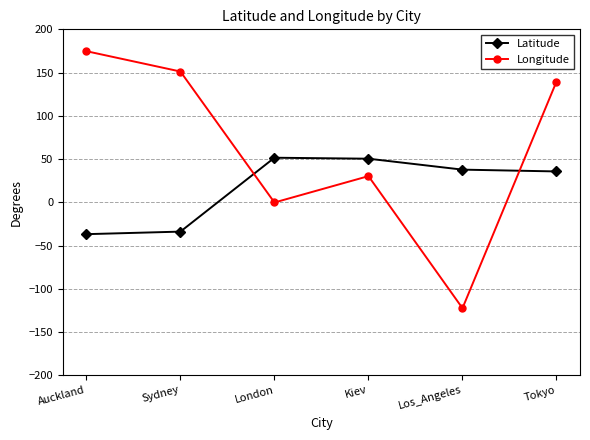

What is the greatest value displayed?

174.7